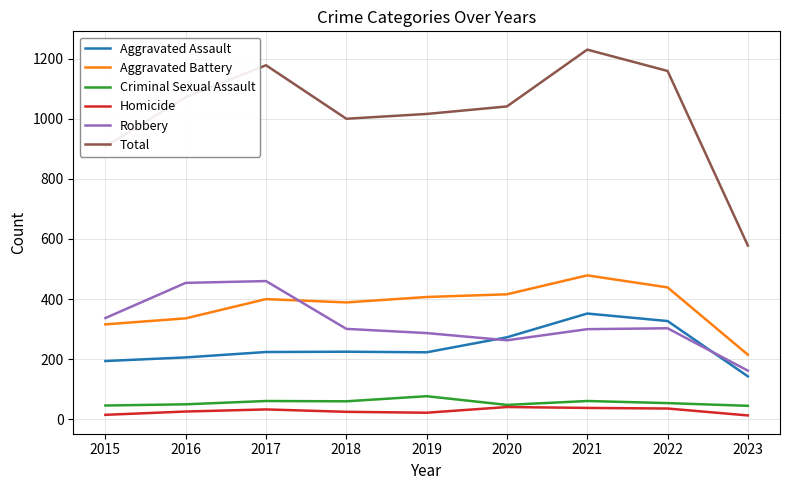

True or false: Homicide and Total cross at least once.

False